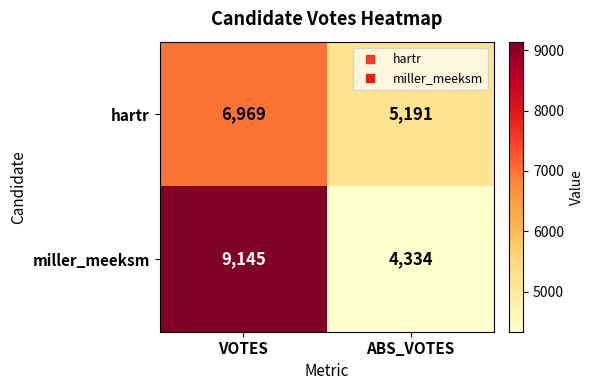

At which category is the sum across all series the highest?

VOTES